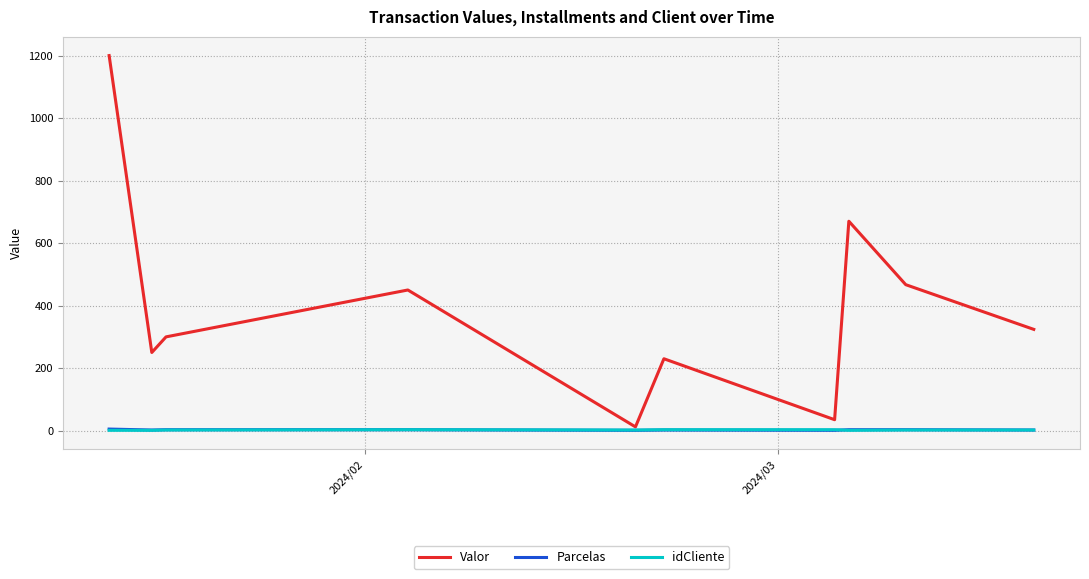

In Valor, how many points are lower than both neighbors (excluding endpoints)?

3